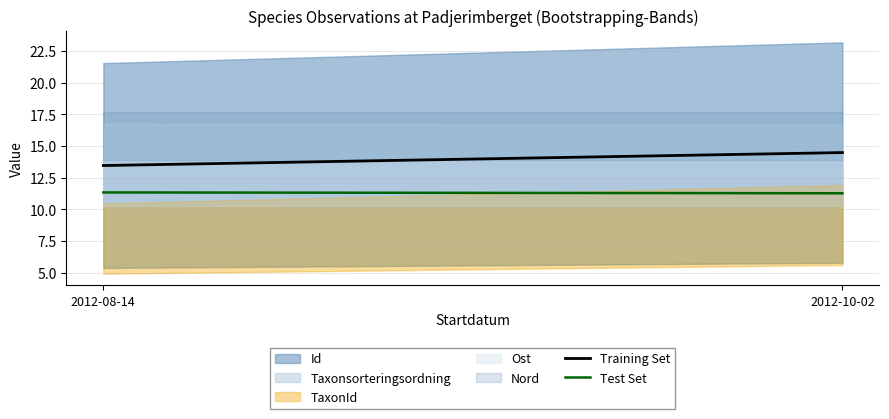

Is the value of Test Set at 2012-08-14 greater than the value of Training Set at 2012-10-02?

No